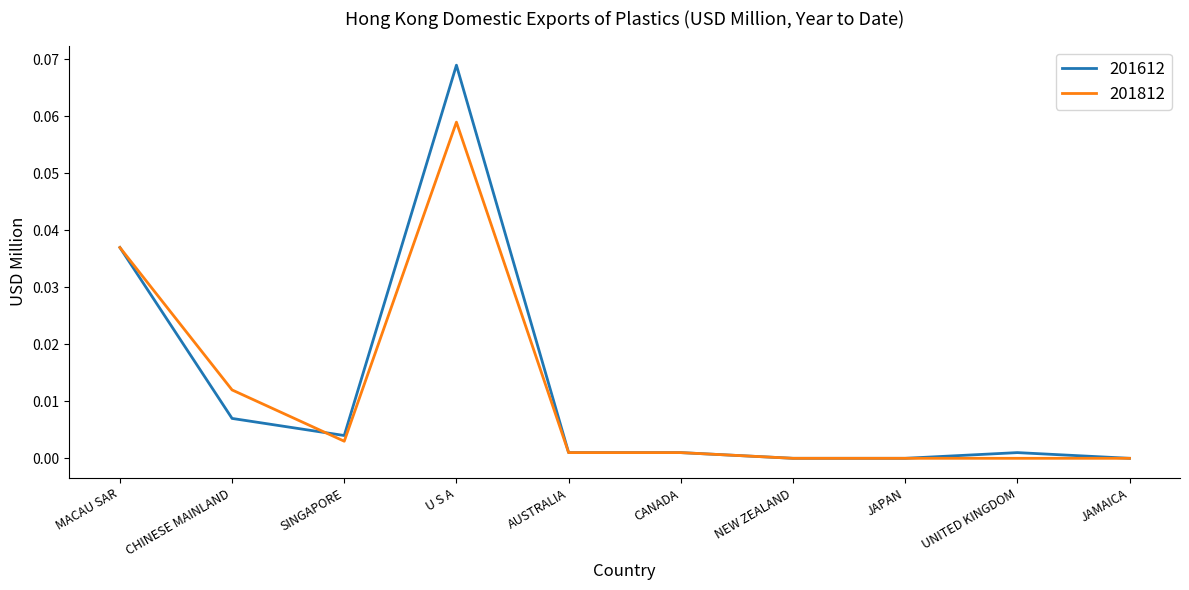

What position from the left is JAPAN?

8